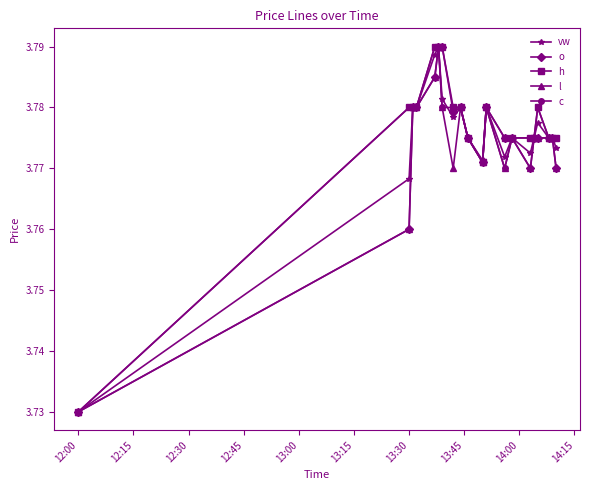

True or false: l has more than 1 interior local peaks.

True